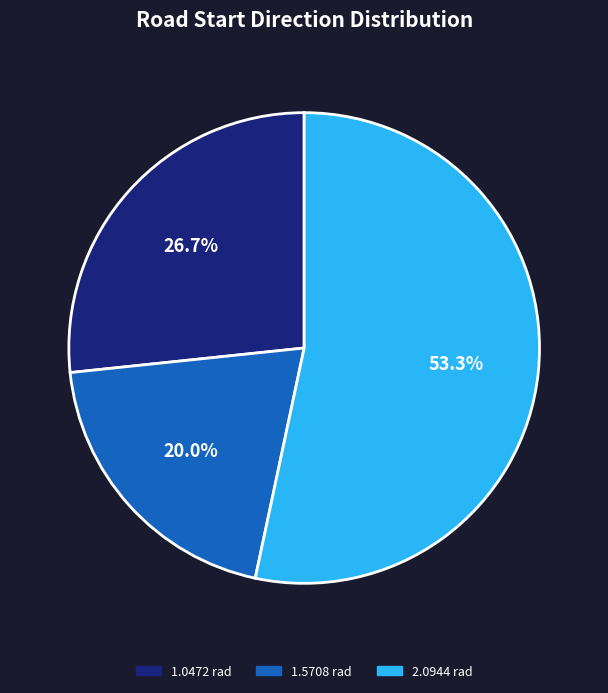

Is there any slice that represents more than half of the pie?

Yes